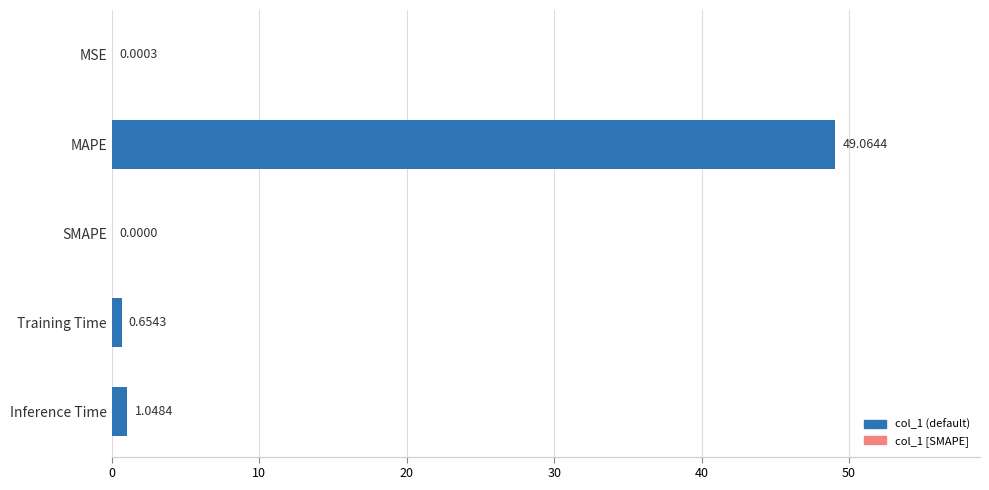

At which label is the value closest to 24?

Inference Time